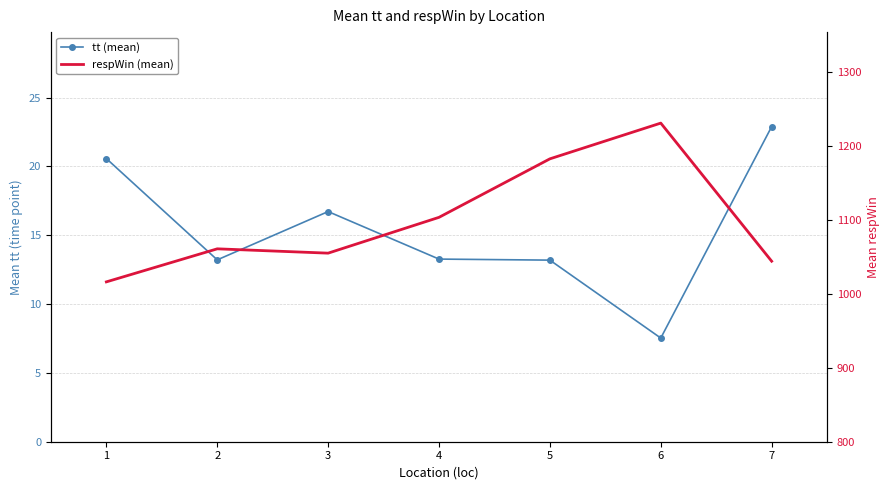

True or false: respWin (mean) and tt (mean) cross at least once.

False